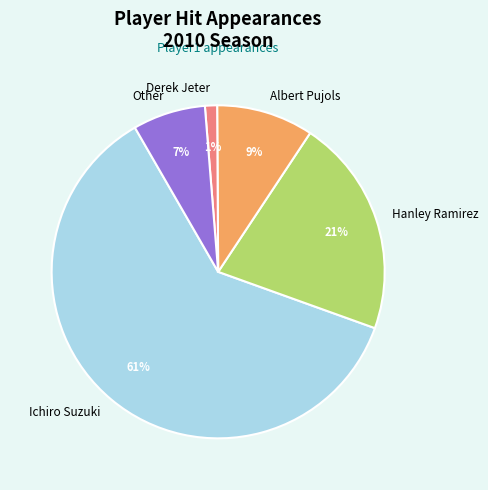

Does any single category account for the majority?

Yes